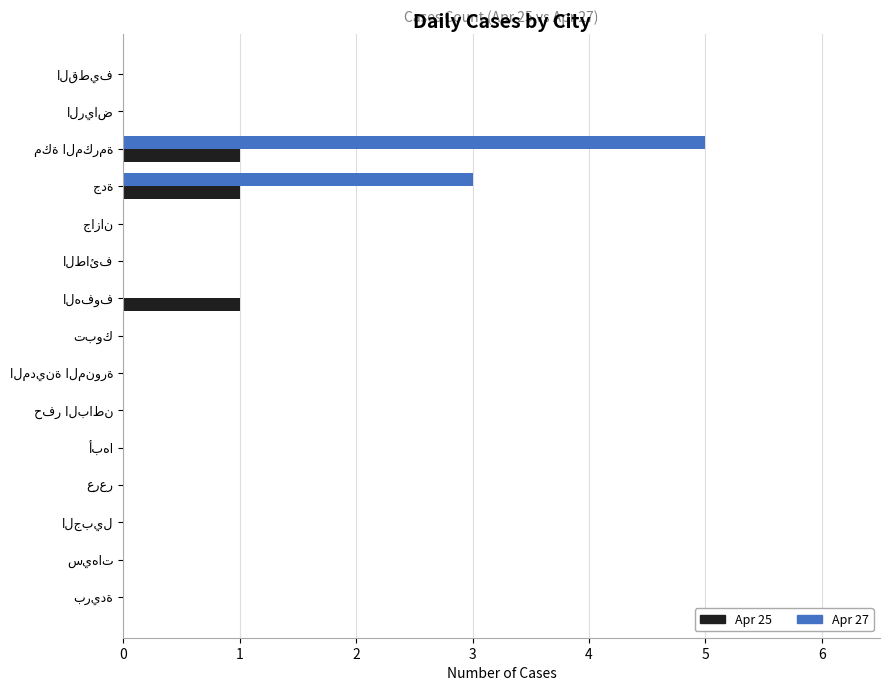

What is the sum of all Apr 27 values?

8